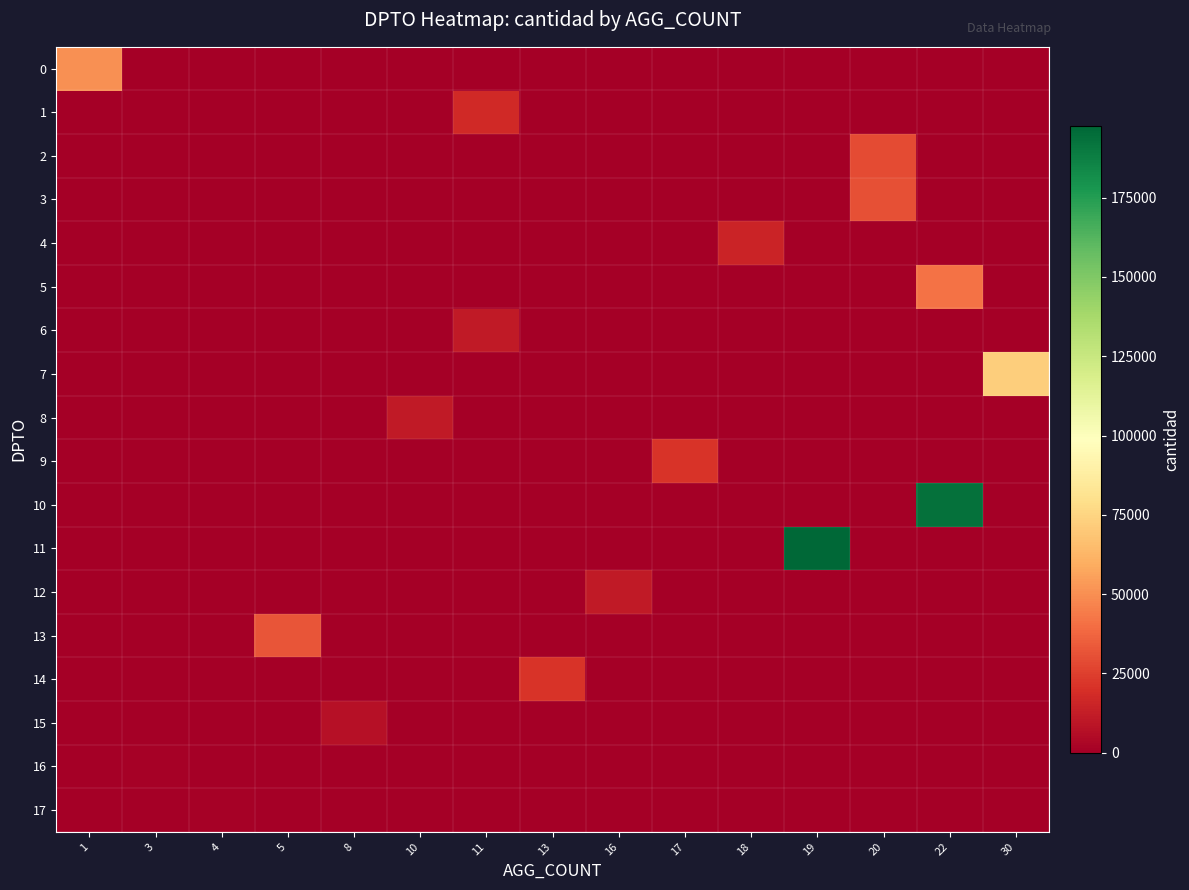

What is the spread (max minus min) of values at 1?

50870